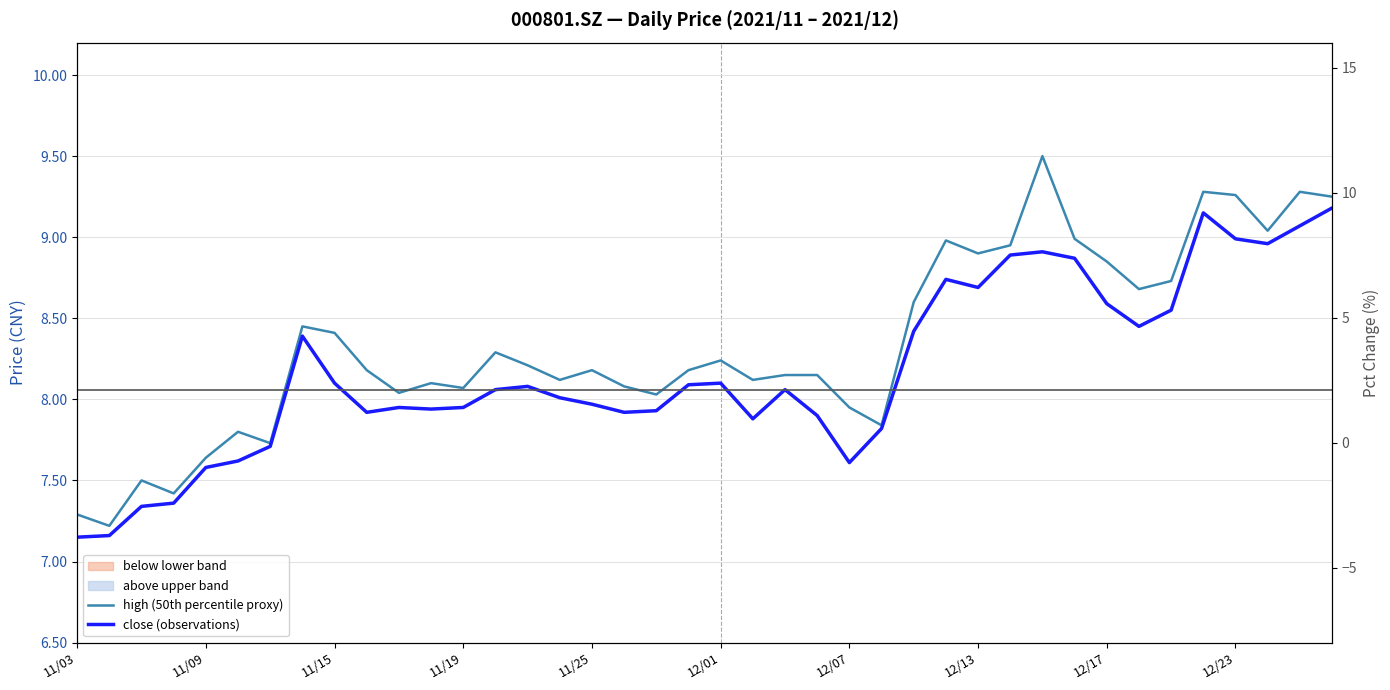

True or false: high (50th percentile proxy) and close (observations) cross at least once.

False